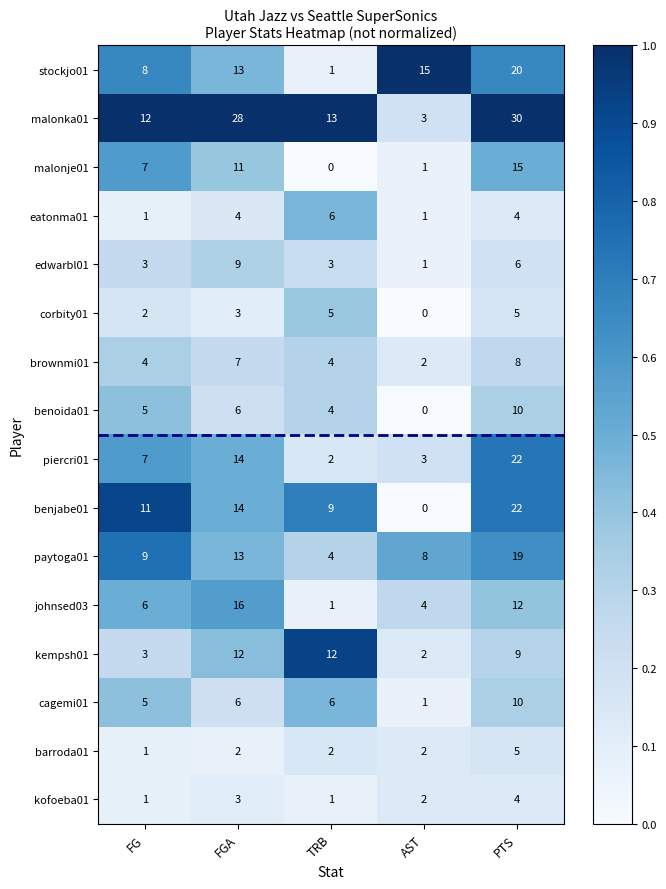

Which series has the largest total across all categories?

malonka01